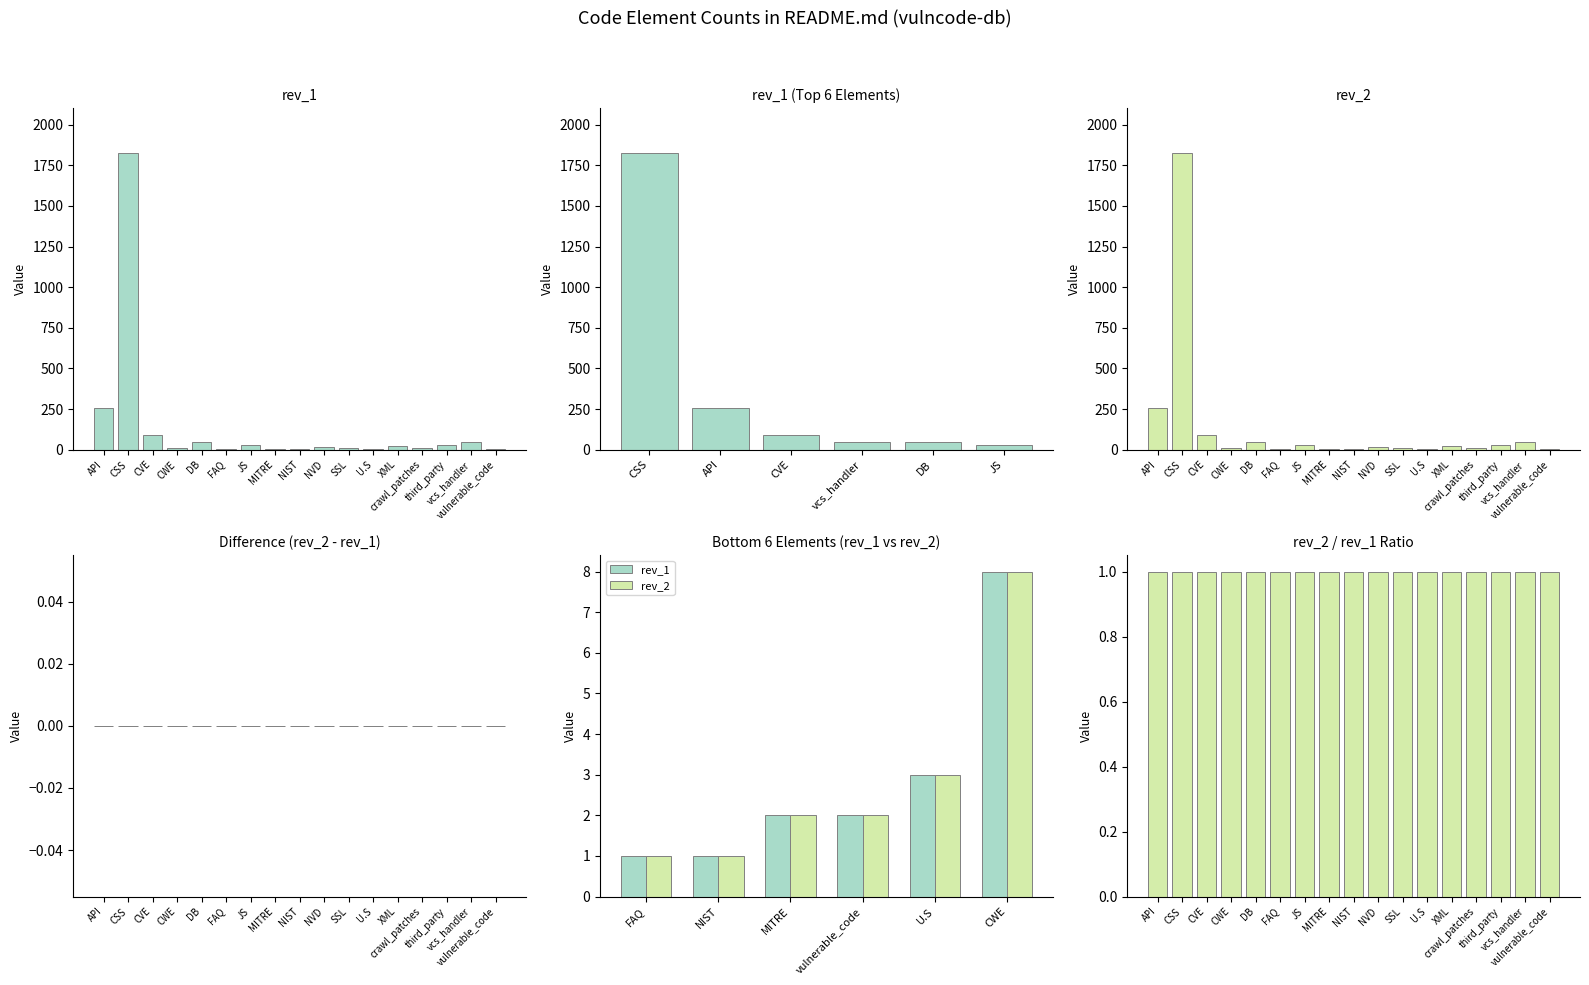

At how many categories does at least one series exceed 484?

1